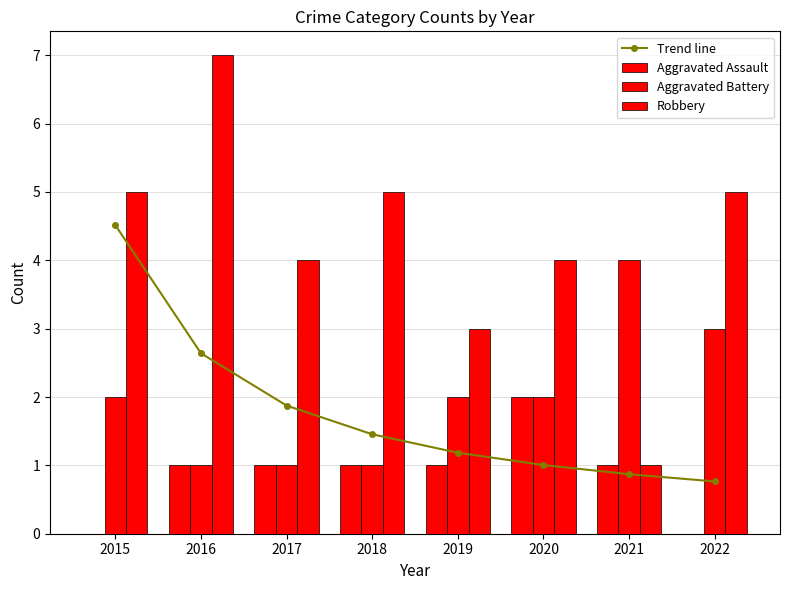

How many values in the Aggravated Assault series exceed 1?

1